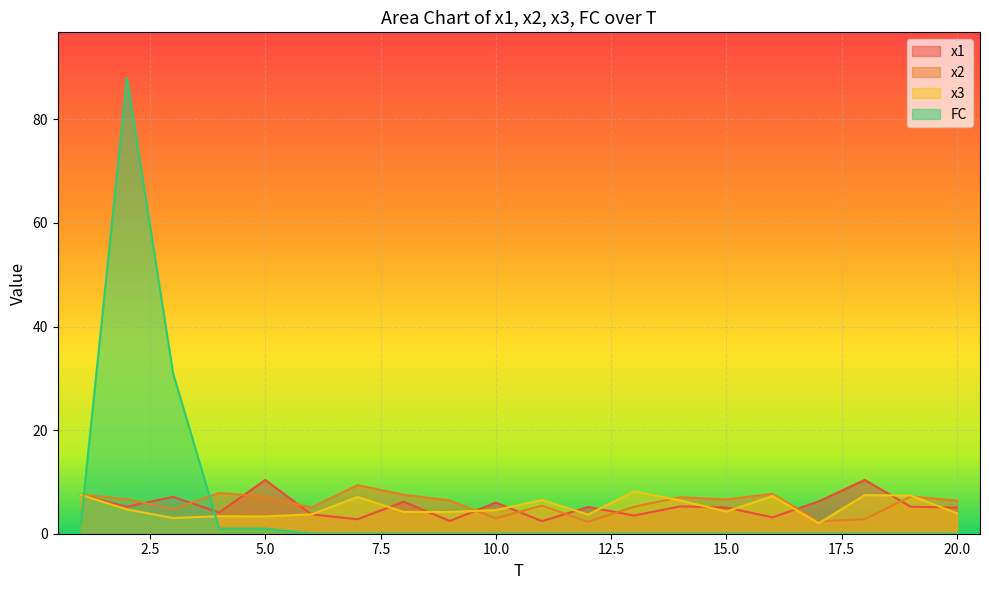

At which label does x2 reach its minimum?

12